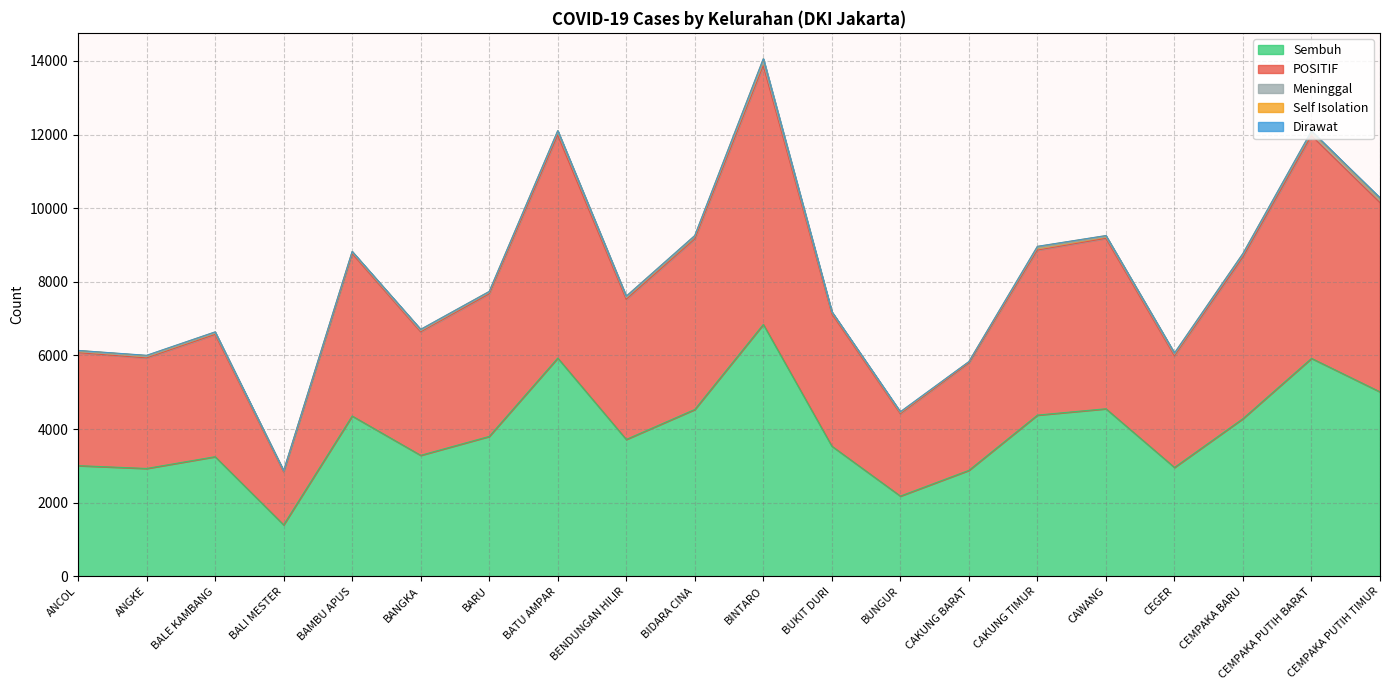

The value of Self Isolation at CEMPAKA PUTIH BARAT is 58. True or false?

False